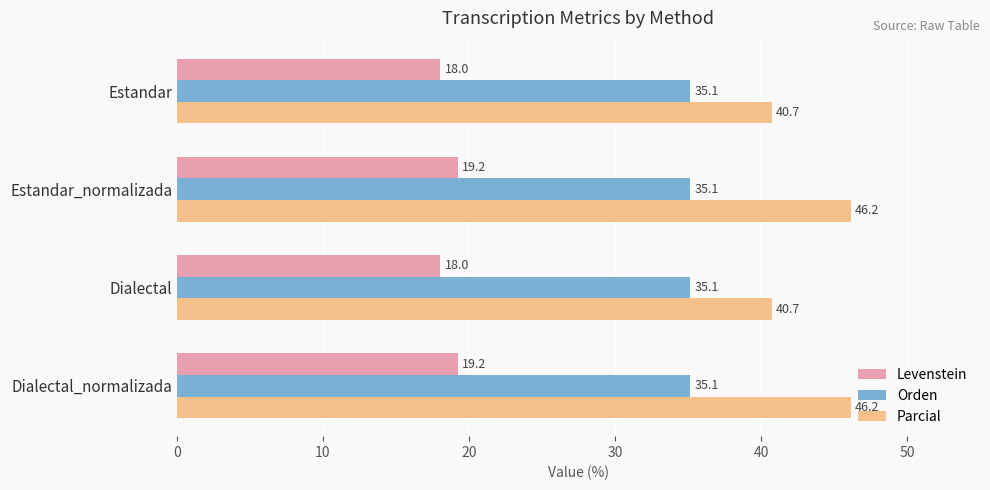

At how many categories does at least one series exceed 27?

4